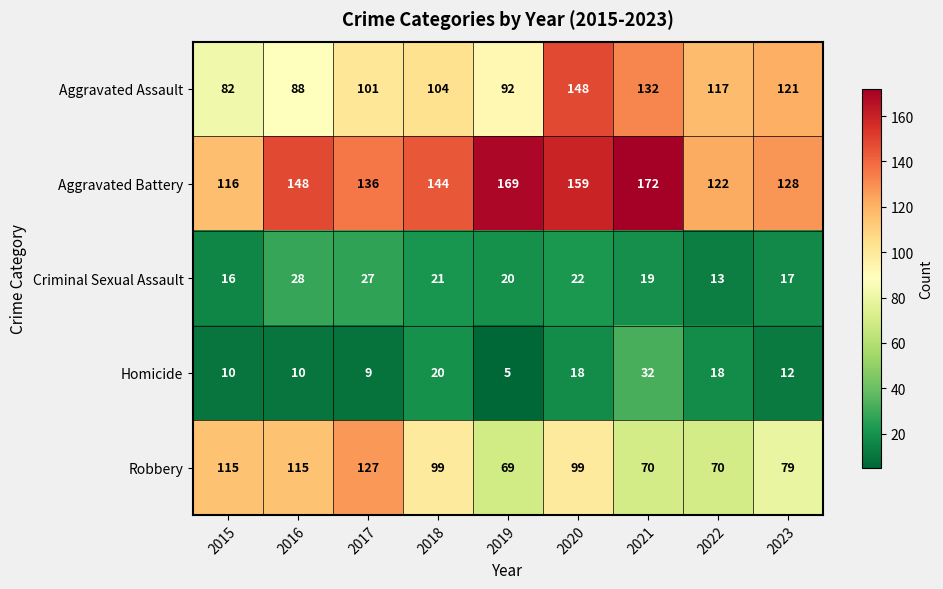

What value does the Aggravated Battery series have at 2017?

136